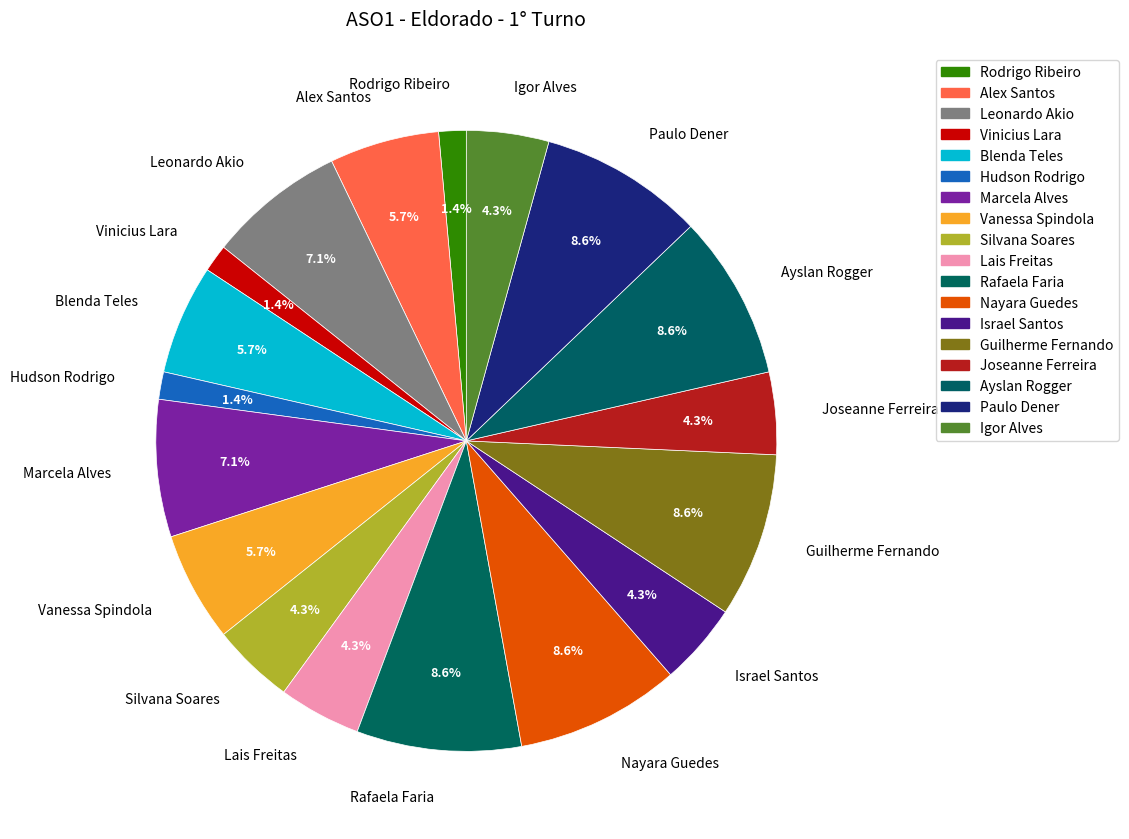

True or false: Nayara Guedes accounts for 18% of the total.

False